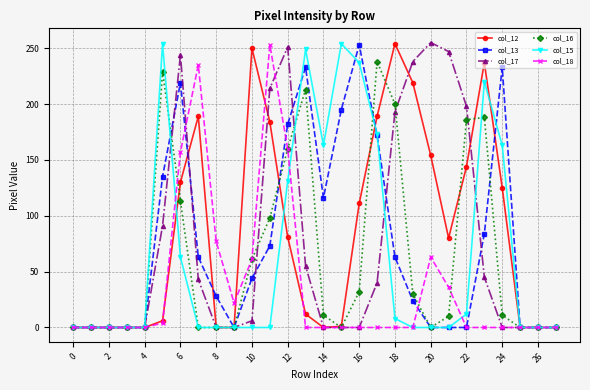

How many lines are shown in the chart?

6